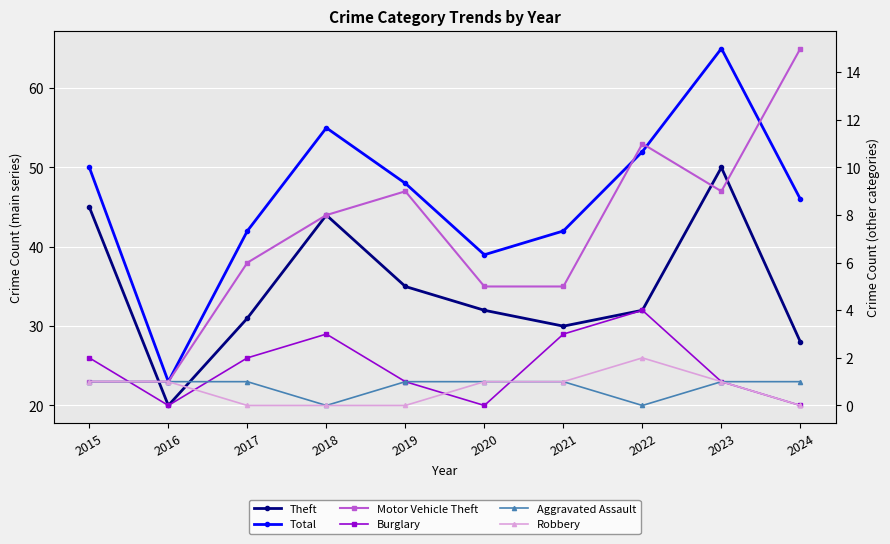

What is the average value of the Theft series?

35